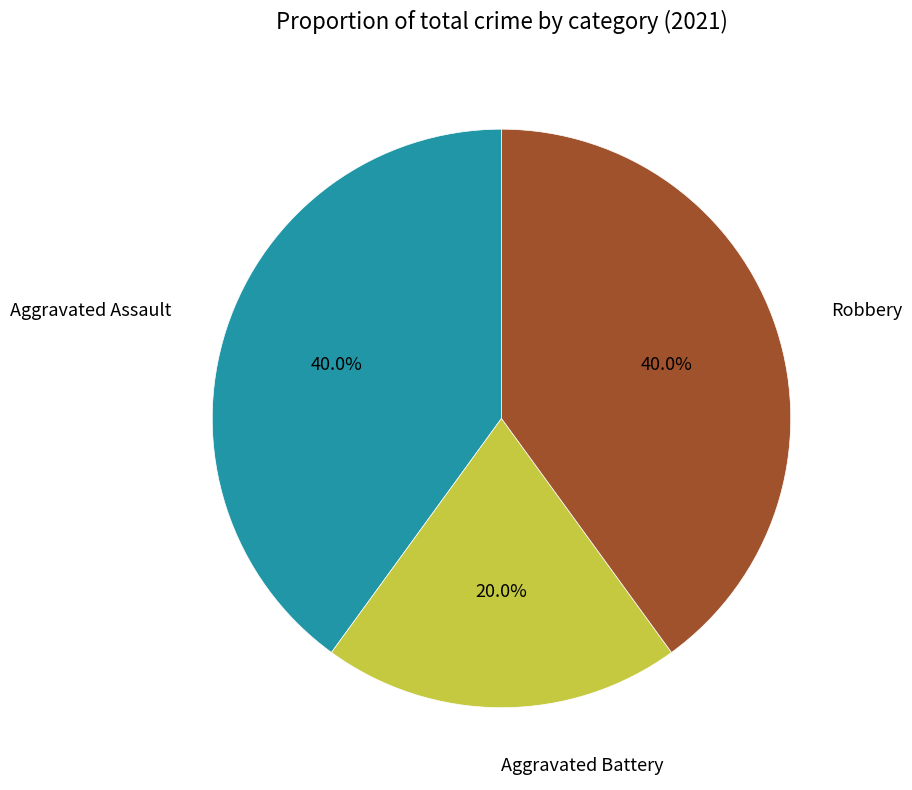

Which category has the smallest portion of the pie?

Aggravated Battery